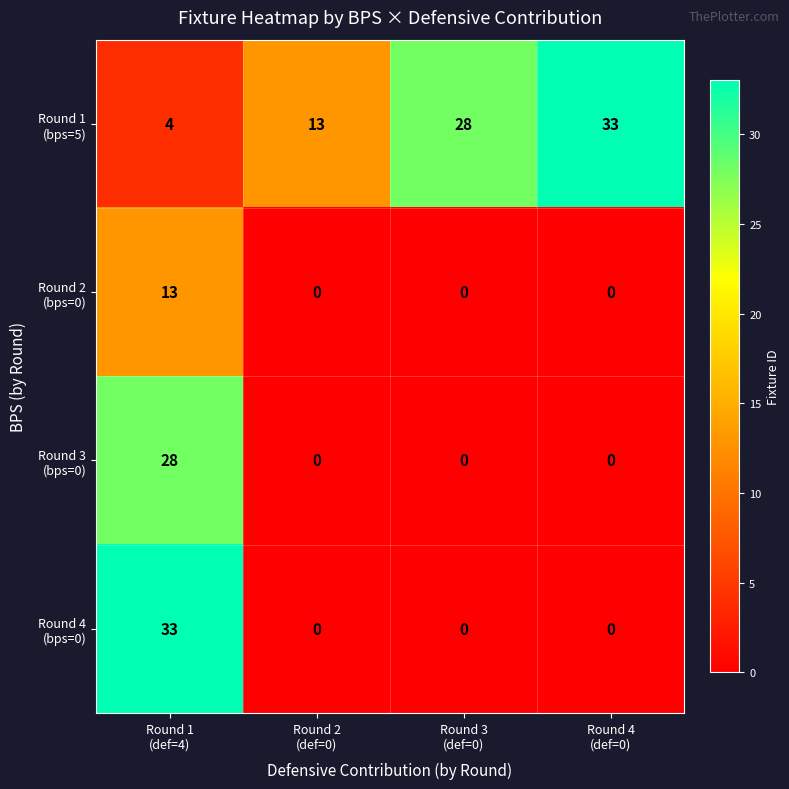

At how many categories does at least one series exceed 31?

2